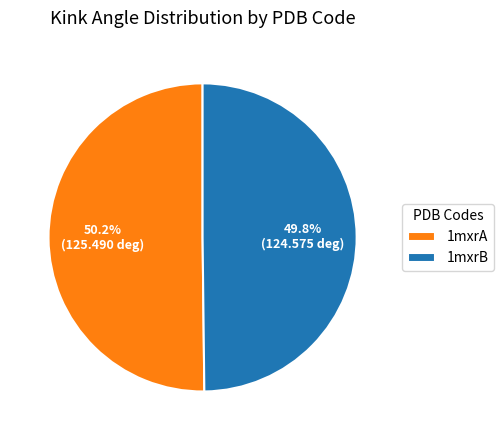

To the nearest percent, what is the combined percentage of 1mxrB and 1mxrA?

100%